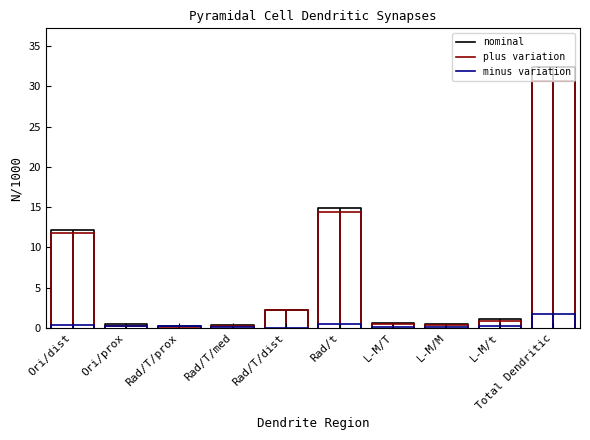

List the labels in order of nominal value, largest first.

Total Dendritic, Rad/t, Ori/dist, Rad/T/dist, L-M/t, L-M/T, L-M/M, Ori/prox, Rad/T/med, Rad/T/prox